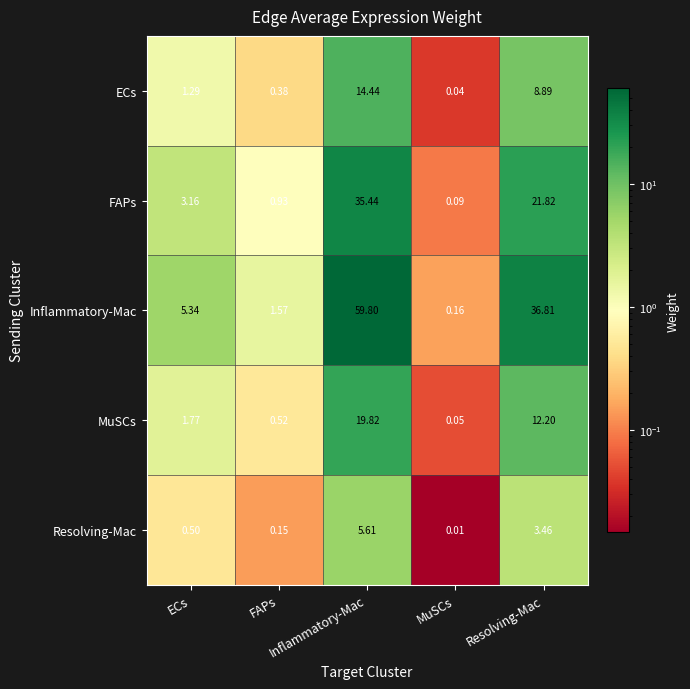

Between MuSCs and Resolving-Mac, which series saw the biggest shift?

Inflammatory-Mac